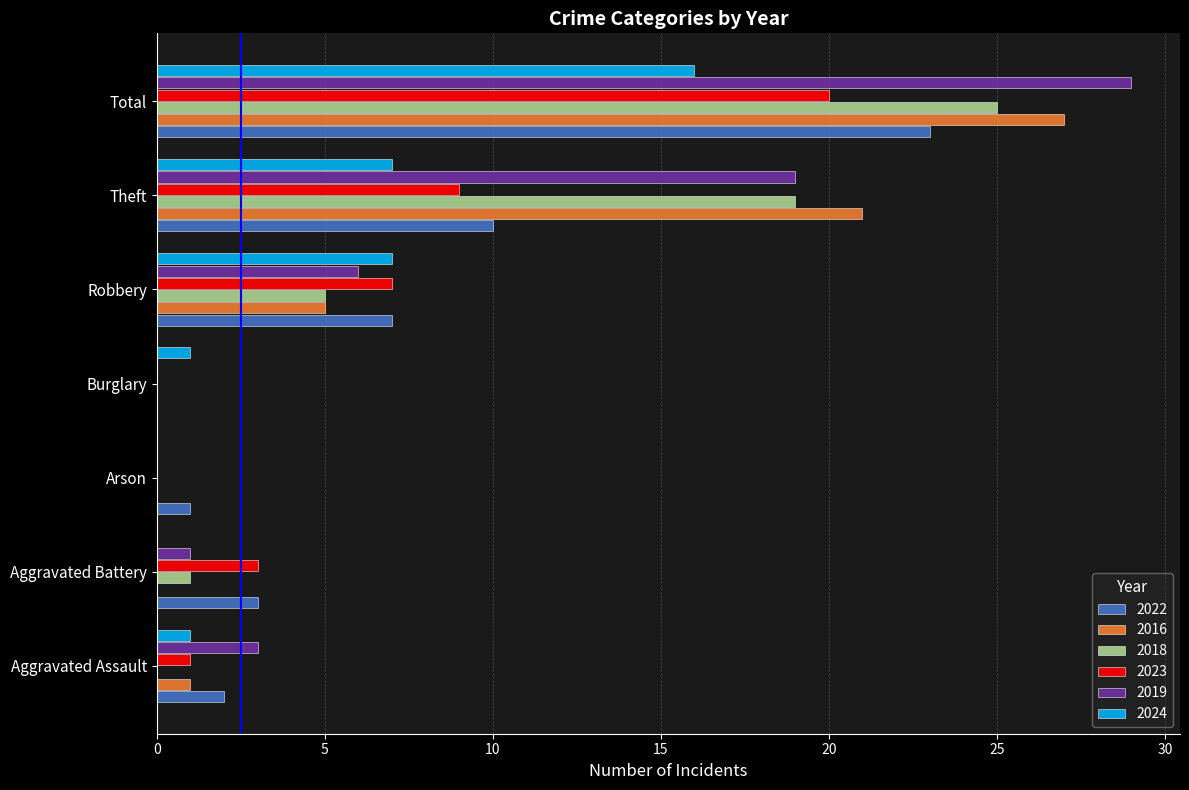

At which category is the sum across all series the highest?

Total